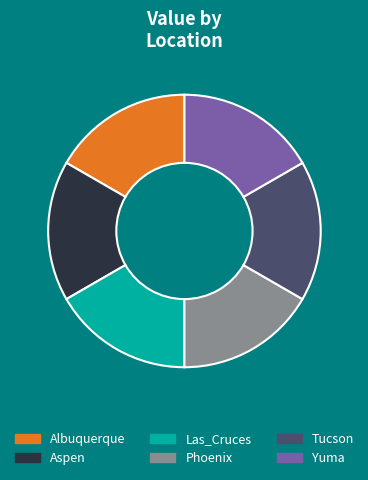

Is there a majority slice in this chart?

No